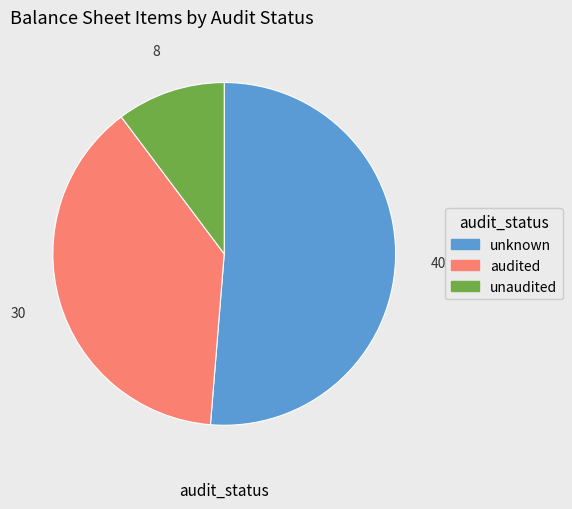

Is there any slice that represents more than half of the pie?

Yes